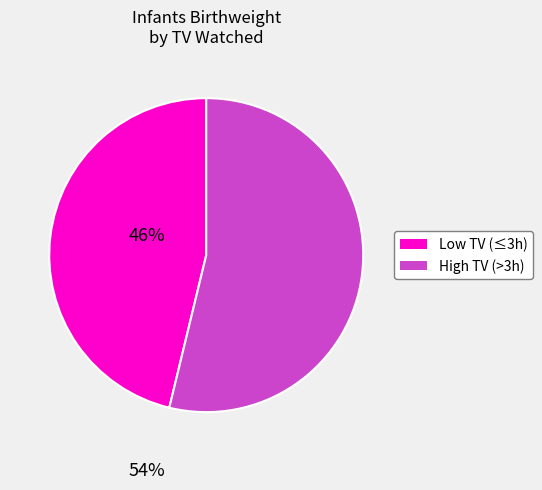

How many slices are in this pie chart?

2